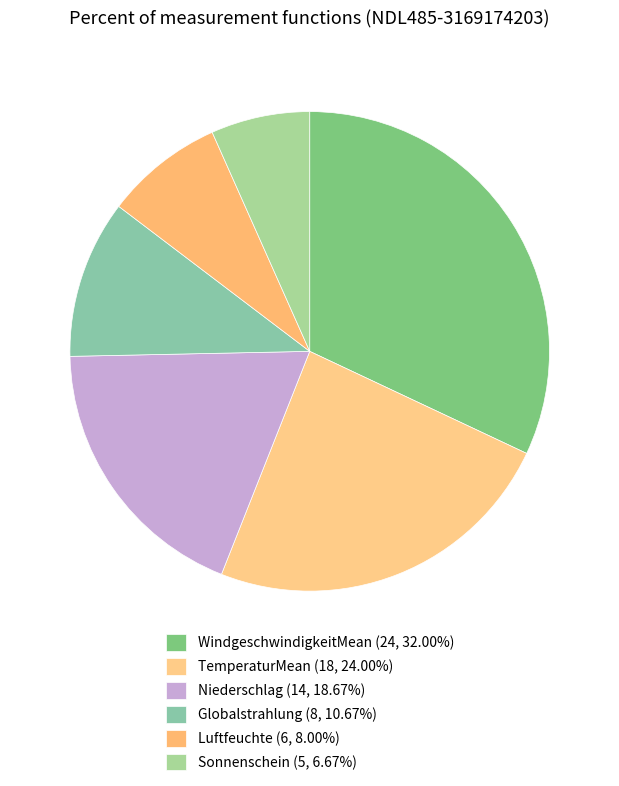

True or false: Globalstrahlung accounts for 1% of the total.

False